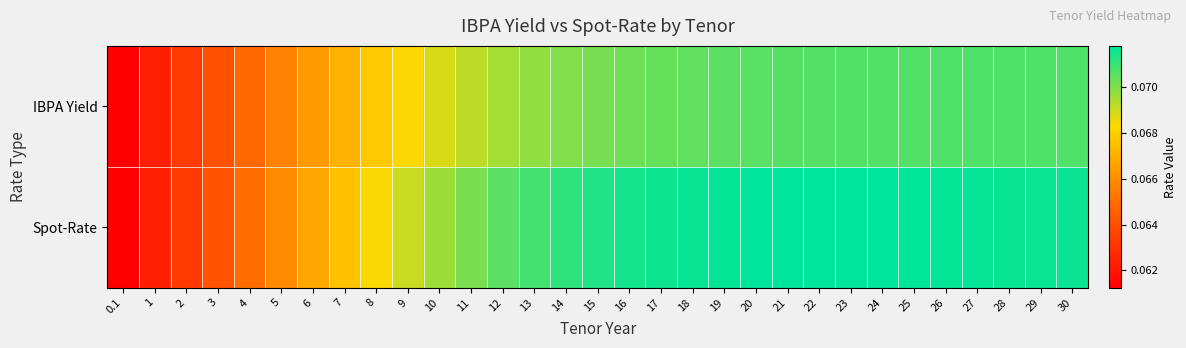

Which series has the largest range (max minus min)?

Spot-Rate